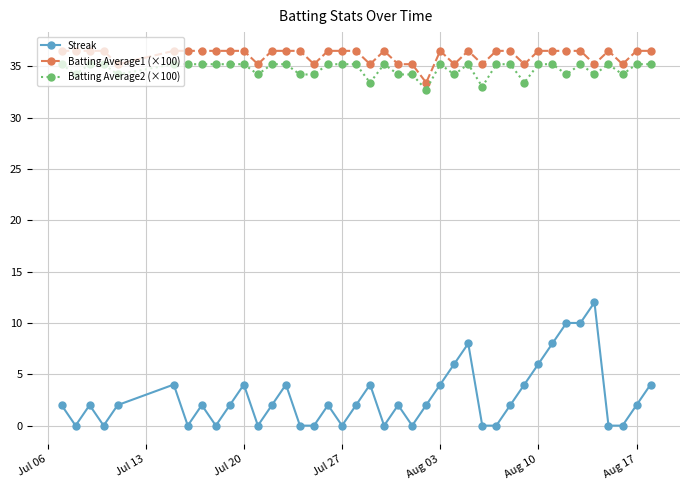

What is the value of the Batting Average2 (×100) point at the 20th from the left?

33.4